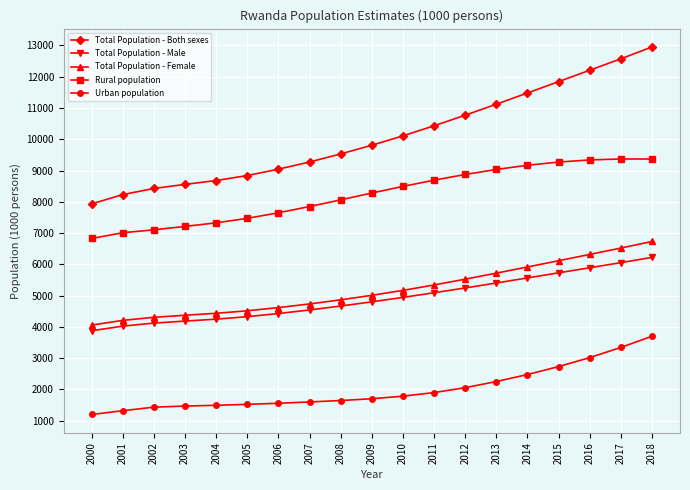

True or false: Total Population - Female has a value of 4057.7 at 2000.

True